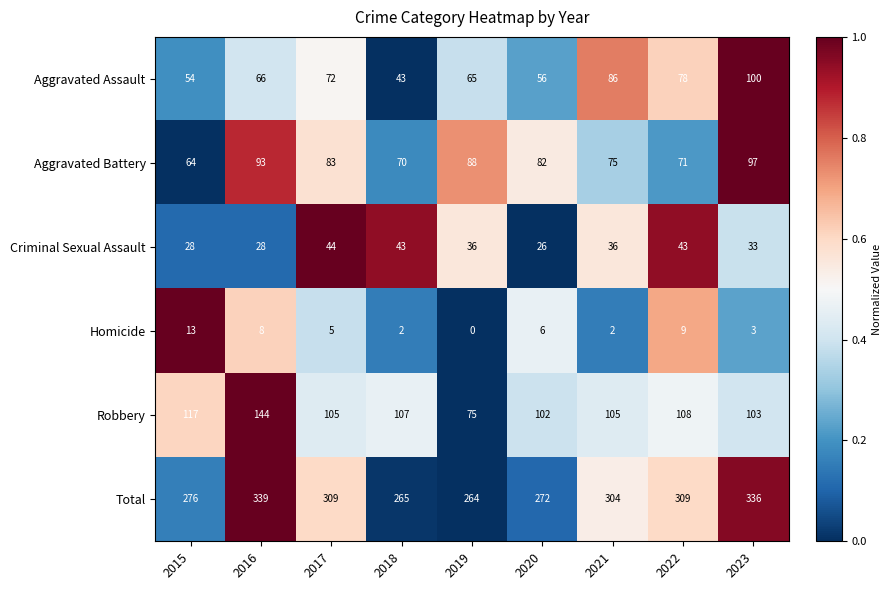

At which label does Aggravated Assault reach its peak?

2023